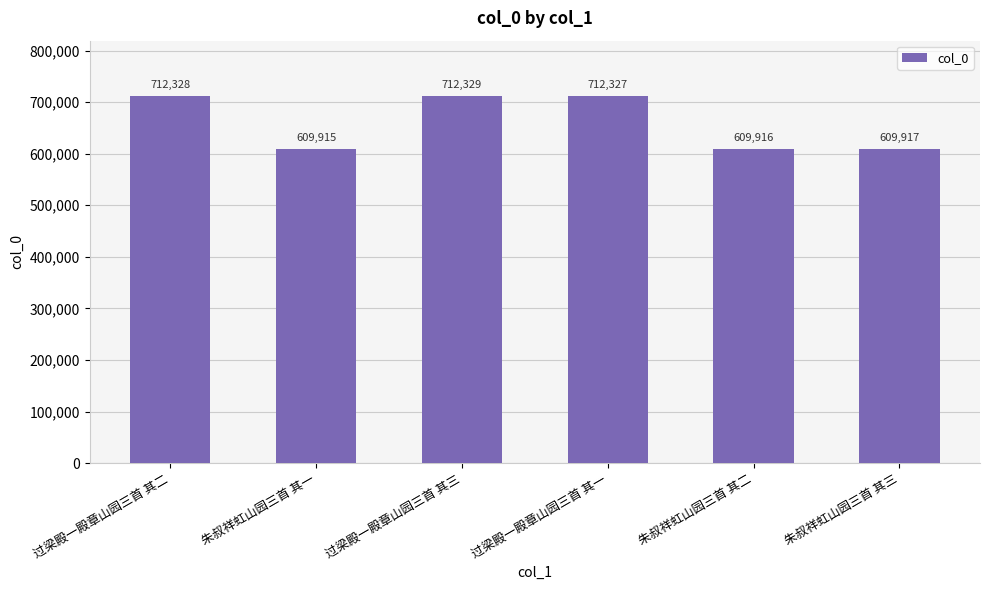

Read the value at 过梁殿一殿章山园三首 其二.

712328